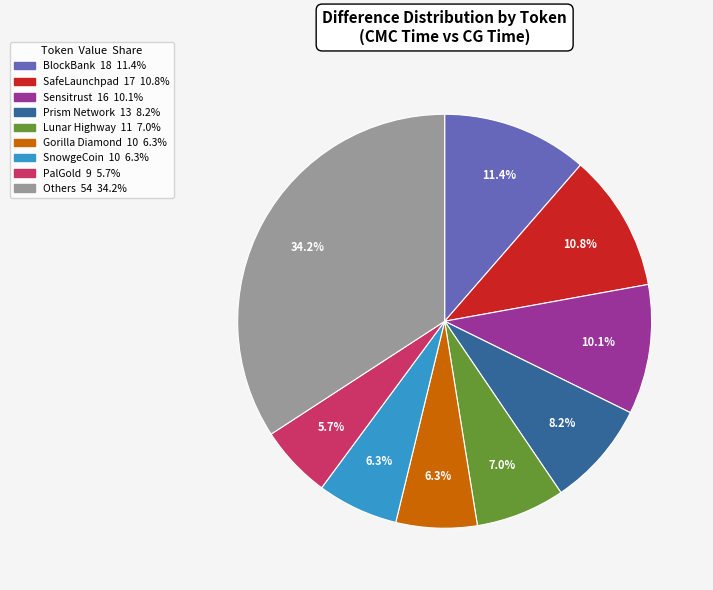

Does any single category account for the majority?

No